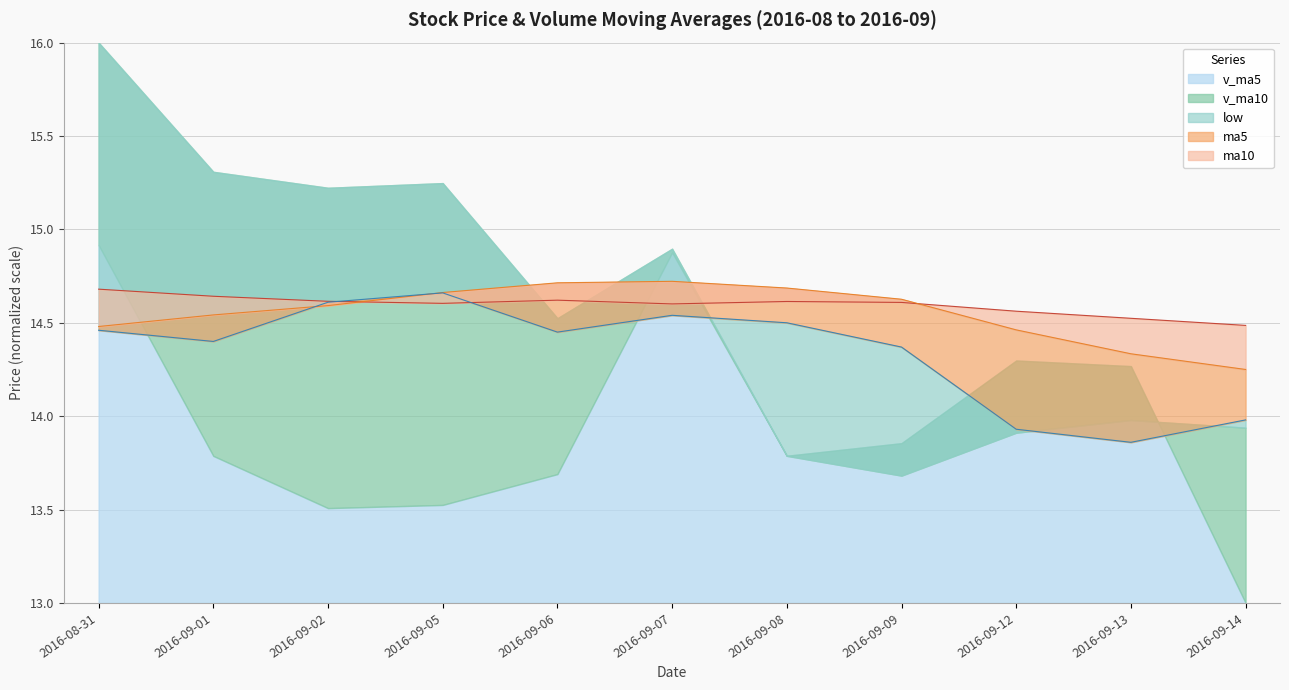

Which has a higher value, 2016-09-13 or 2016-09-06?

2016-09-06